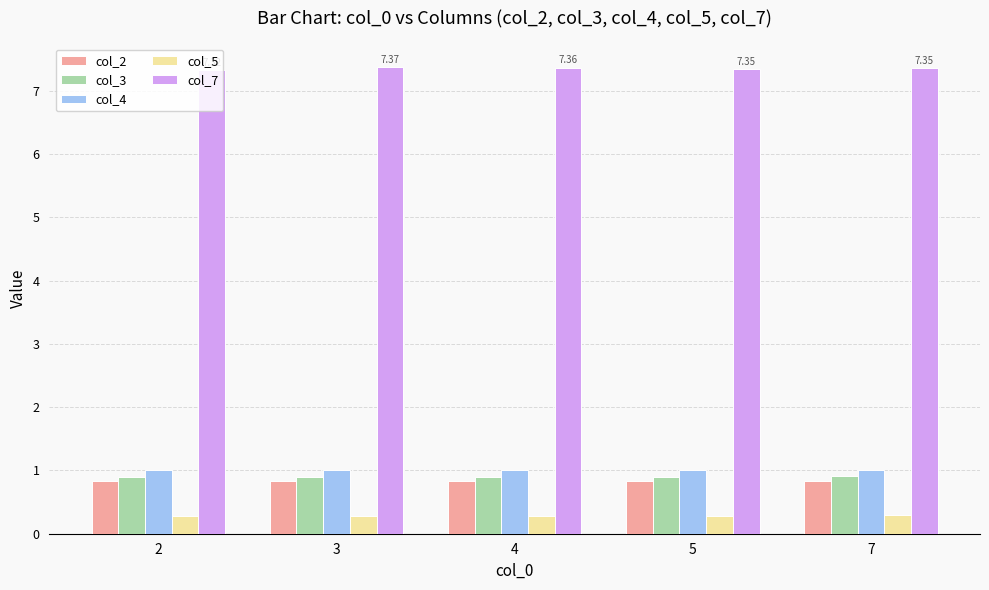

Which series has the widest spread of values?

col_7